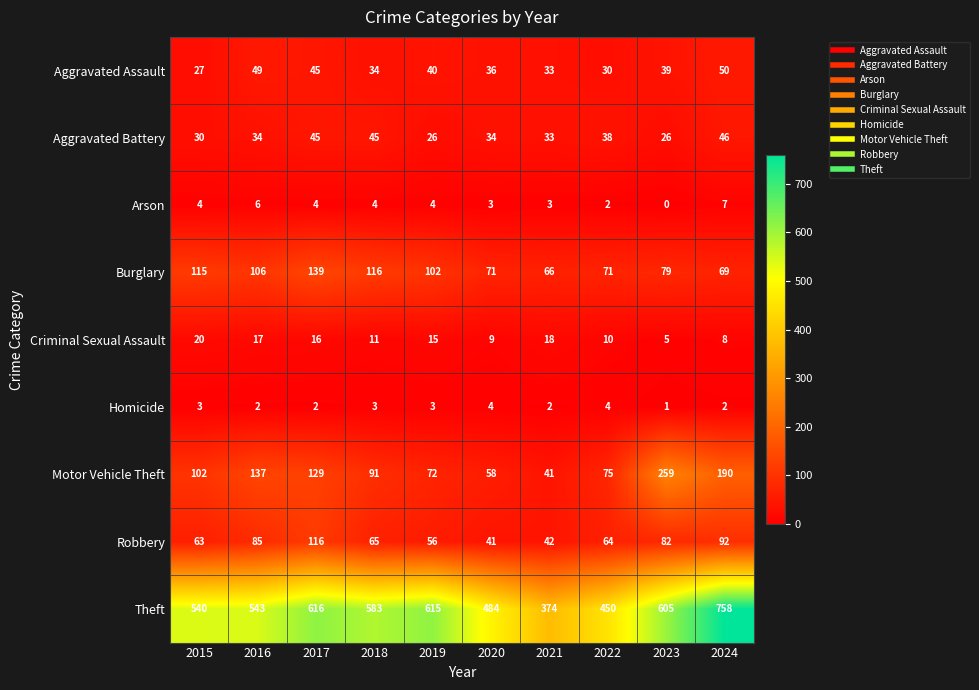

The Homicide series shows 3 at 2019. True or false?

True